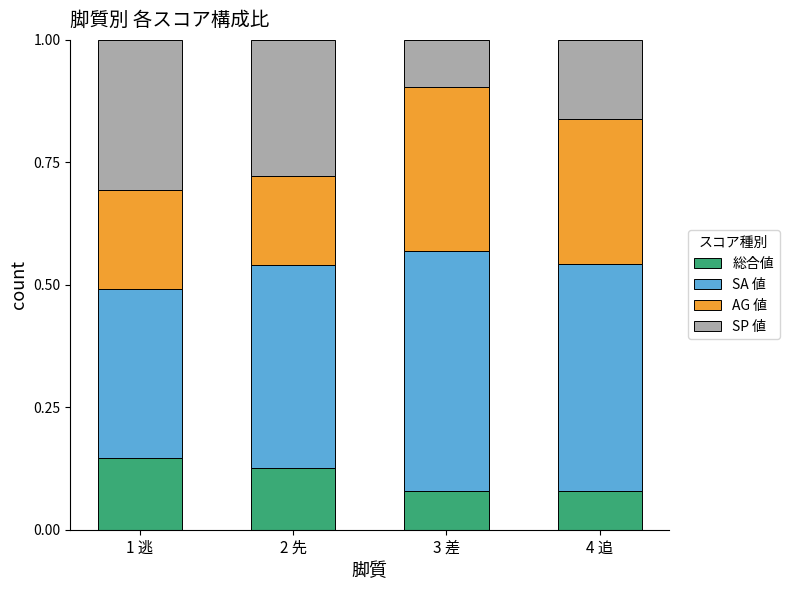

What are all the series names shown in the legend?

総合値, SA 値, AG 値, SP 値